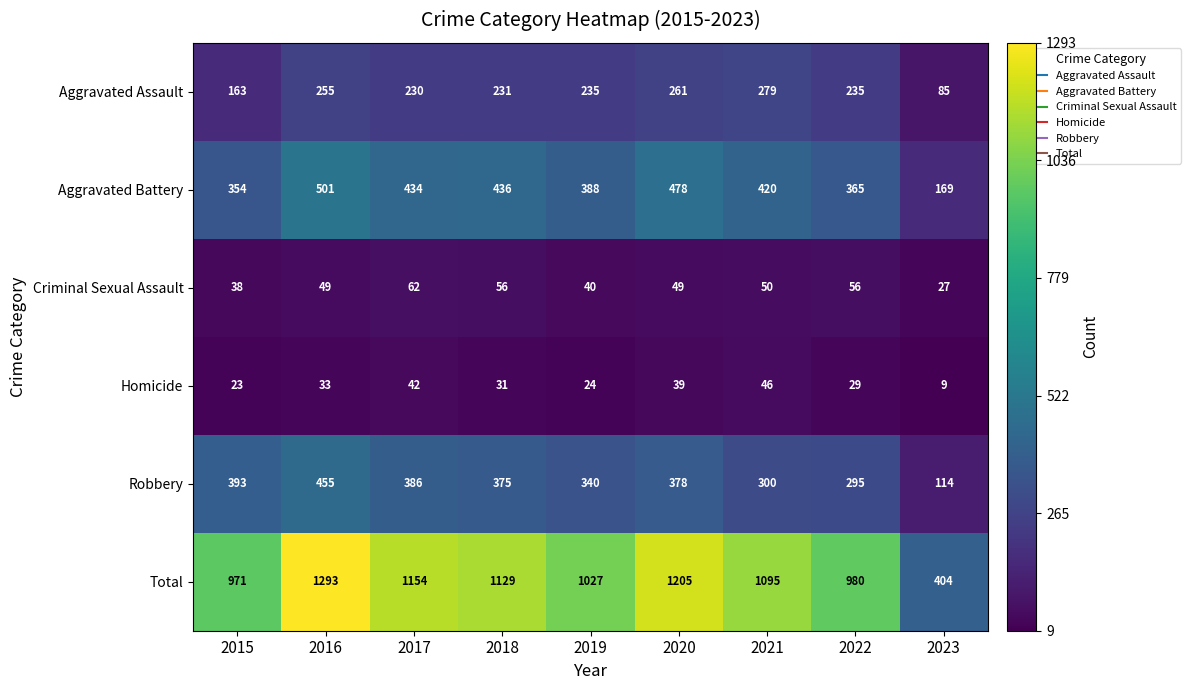

Rank the series at 2019 from lowest to highest value.

Homicide, Criminal Sexual Assault, Aggravated Assault, Robbery, Aggravated Battery, Total